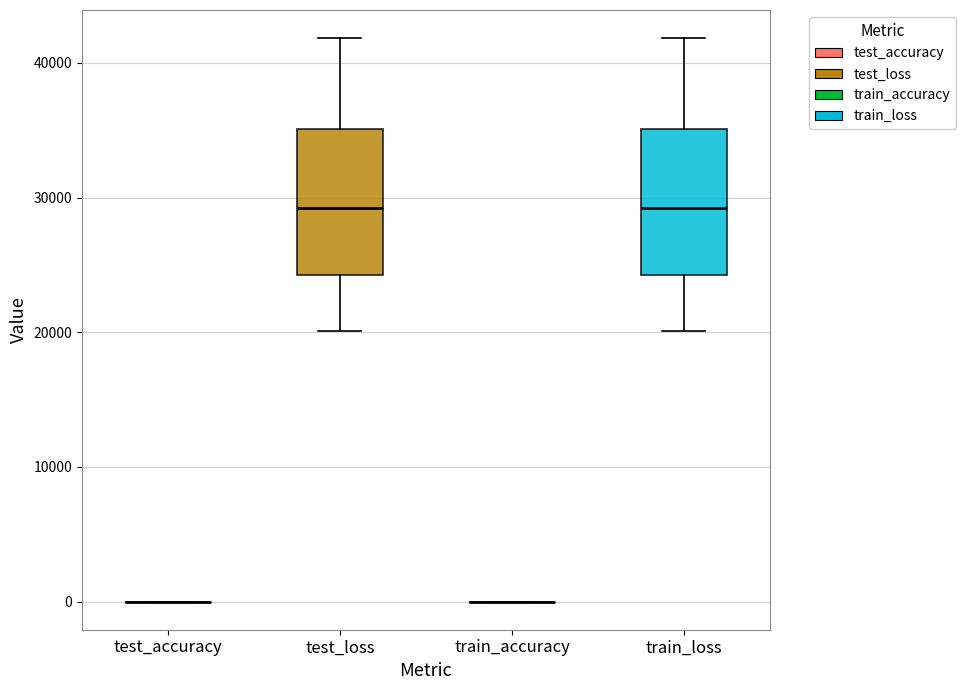

Reading left to right, read every box against the y-axis: the position of its median line, the range the box covers, and the ends of its whiskers. The values are not printed on the chart, so give them approximately, as read against the axis.

test_accuracy: box collapsed to a line at 0, whiskers 0 to 0
test_loss: median 29000, box 24000 to 35000, whiskers 20000 to 42000
train_accuracy: box collapsed to a line at 0, whiskers 0 to 0
train_loss: median 29000, box 24000 to 35000, whiskers 20000 to 42000